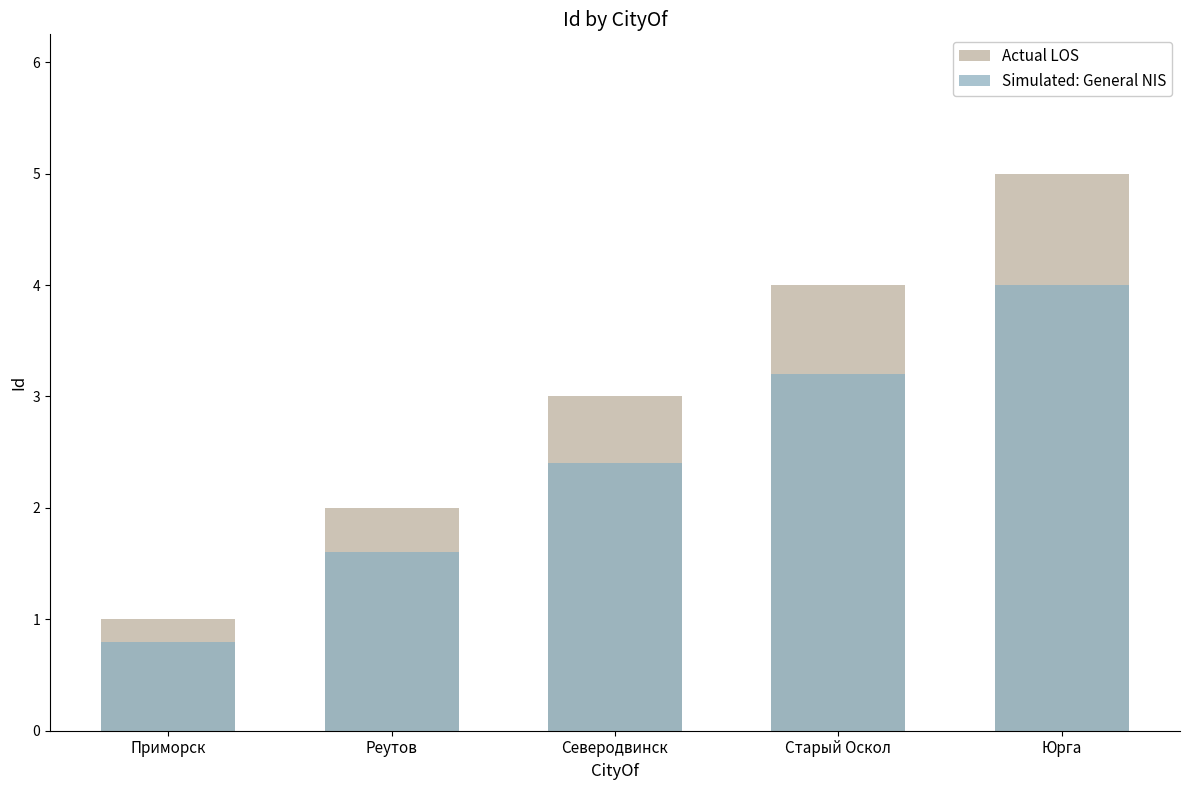

True or false: Simulated: General NIS has a value of 1.6 at Реутов.

True